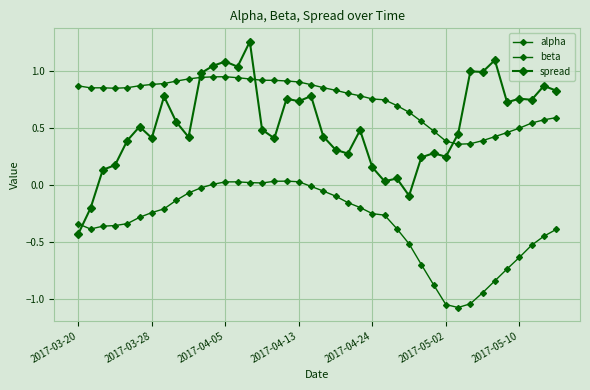

True or false: alpha has more than 2 points higher than both neighbors.

False